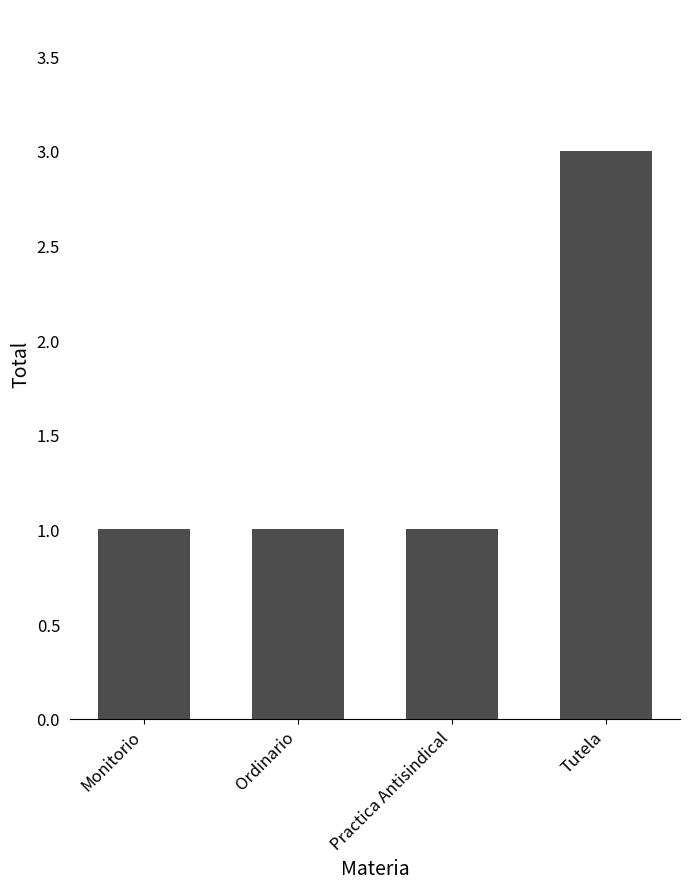

What is the greatest value displayed?

3